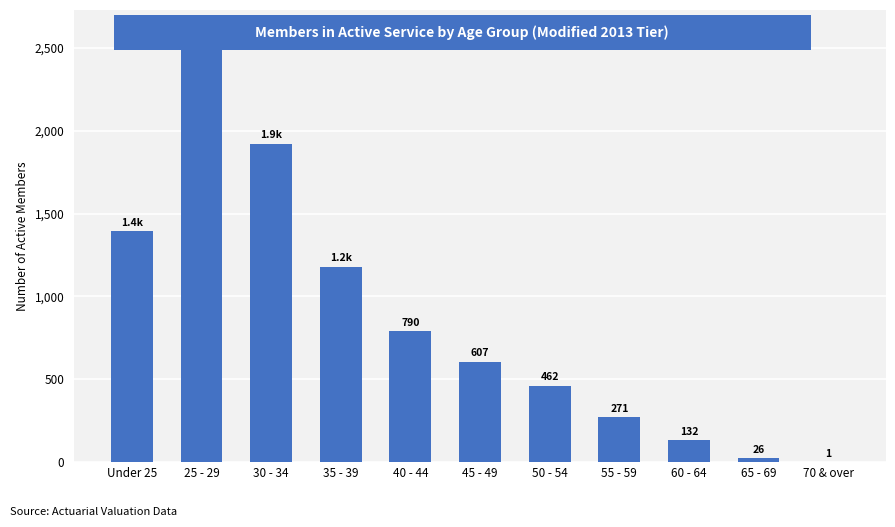

What is the maximum value shown in the chart?

2599